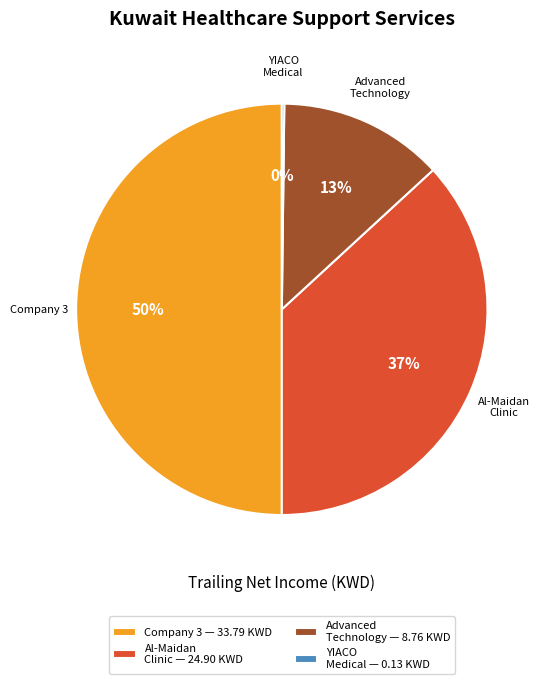

Does Advanced Technology represent more than half of the total?

No